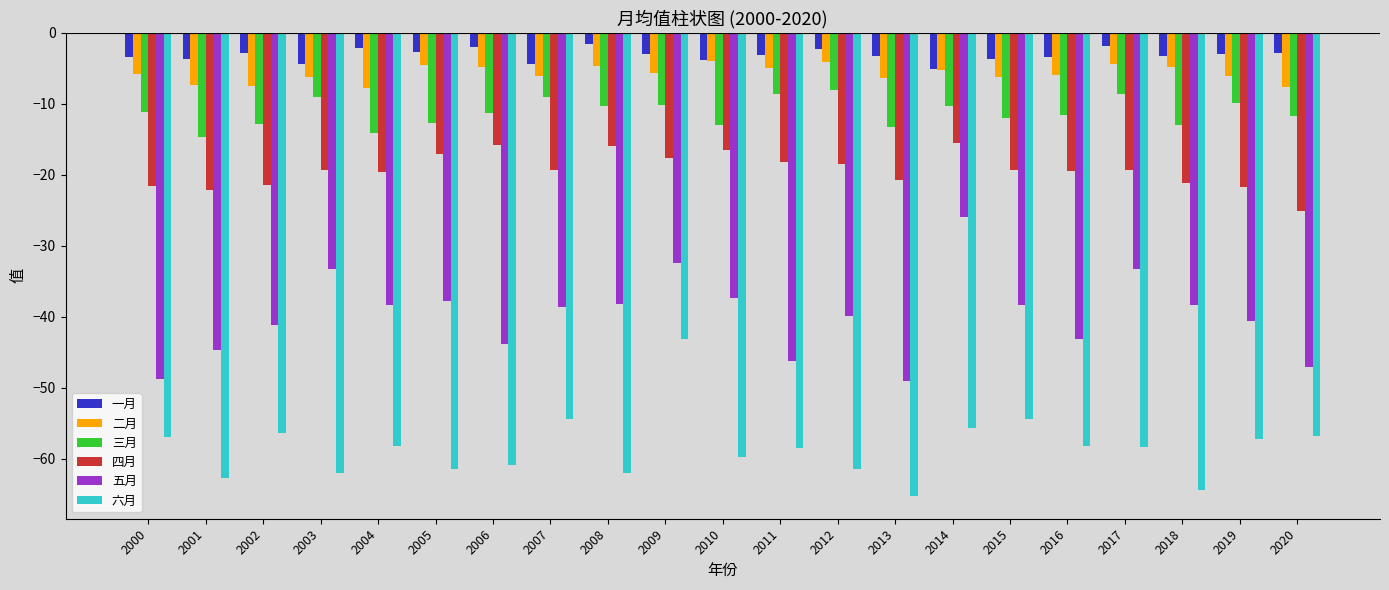

At which category is the sum across all series the highest?

2009